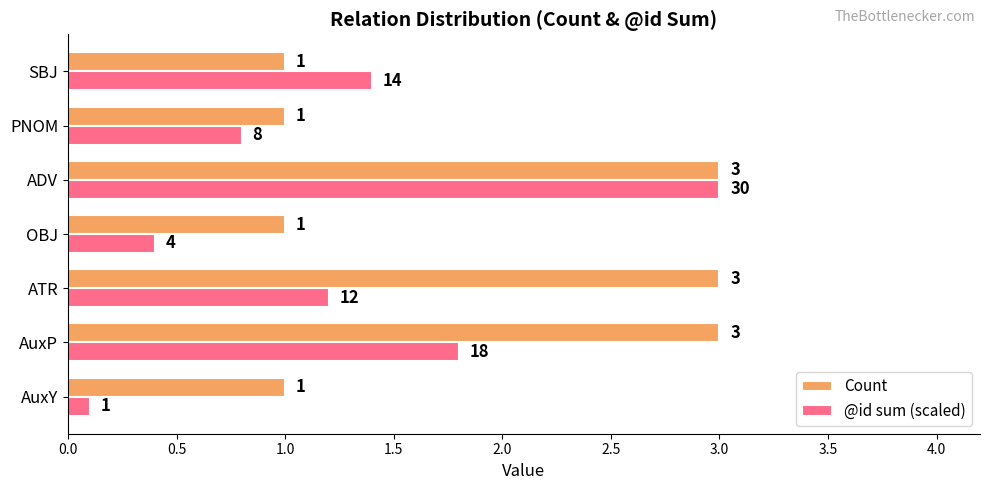

At ATR, list the series in order from smallest to largest.

@id sum (scaled), Count